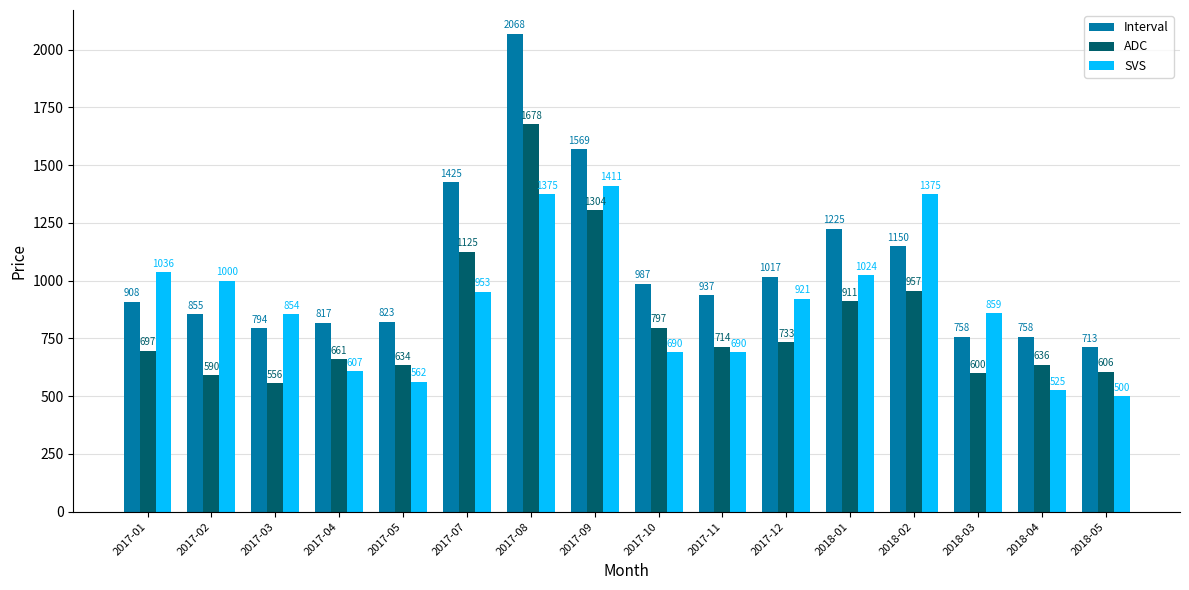

What are all the series names shown in the legend?

Interval, ADC, SVS